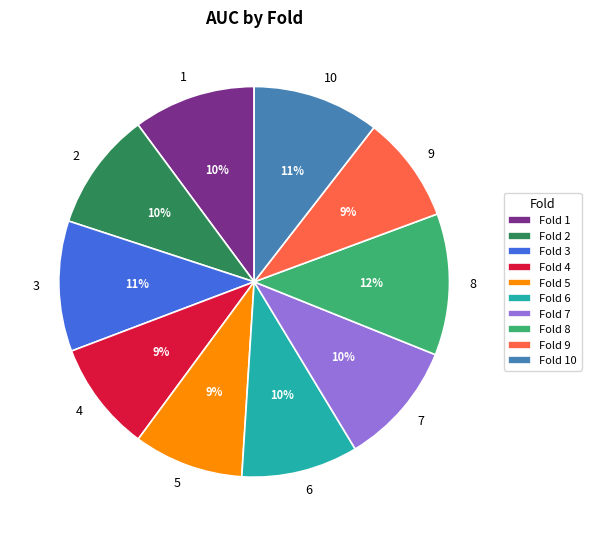

Between 3 and 2, which is larger?

3